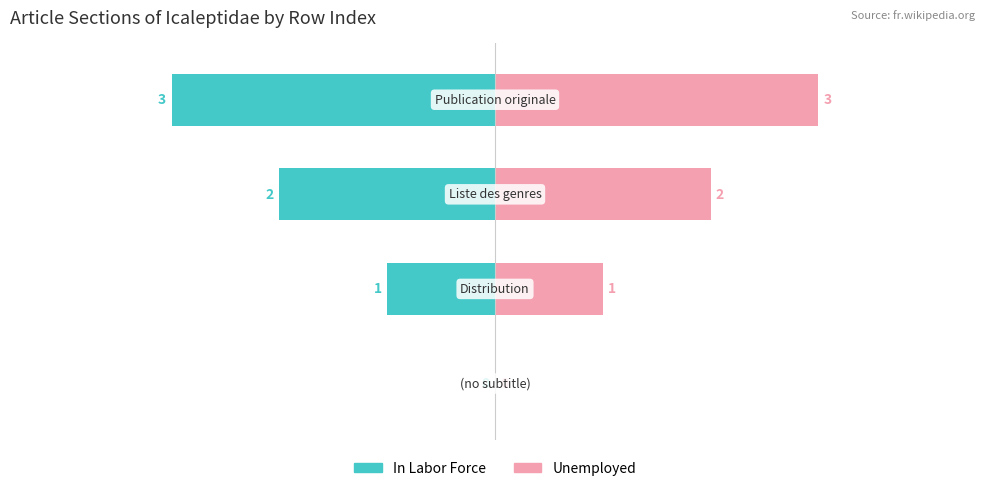

The Unemployed series shows 1 at 1. True or false?

True